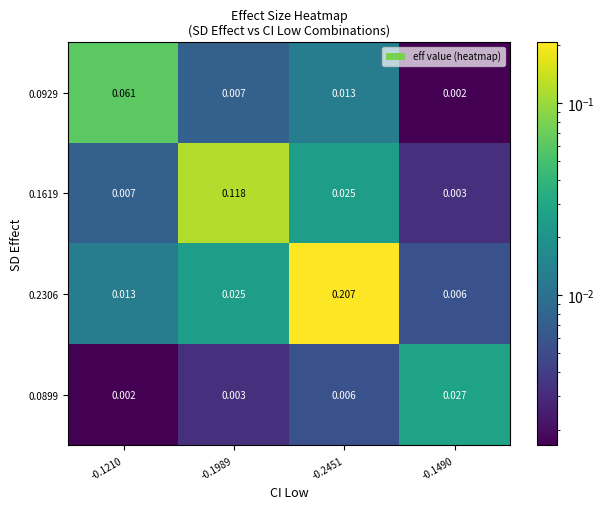

Is the value of 0.2306 at -0.1989 greater than the value of 0.0899 at -0.2451?

Yes